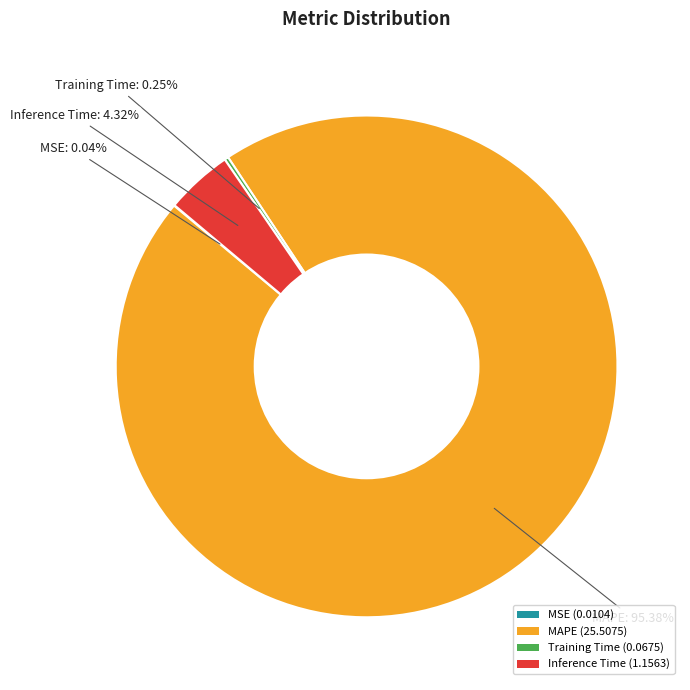

Is there a majority slice in this chart?

Yes